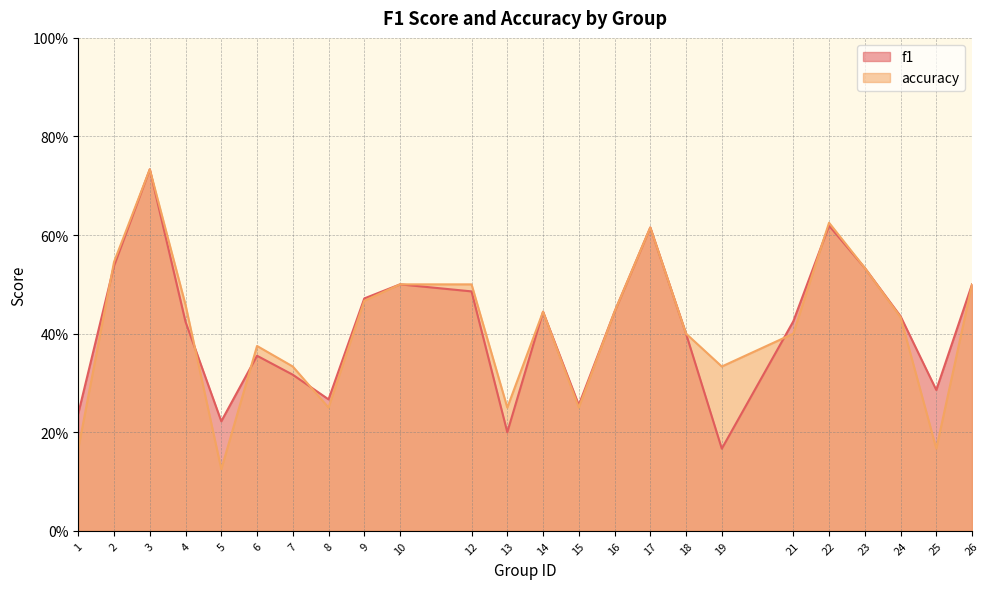

True or false: accuracy has more than 0 interior local peaks.

True